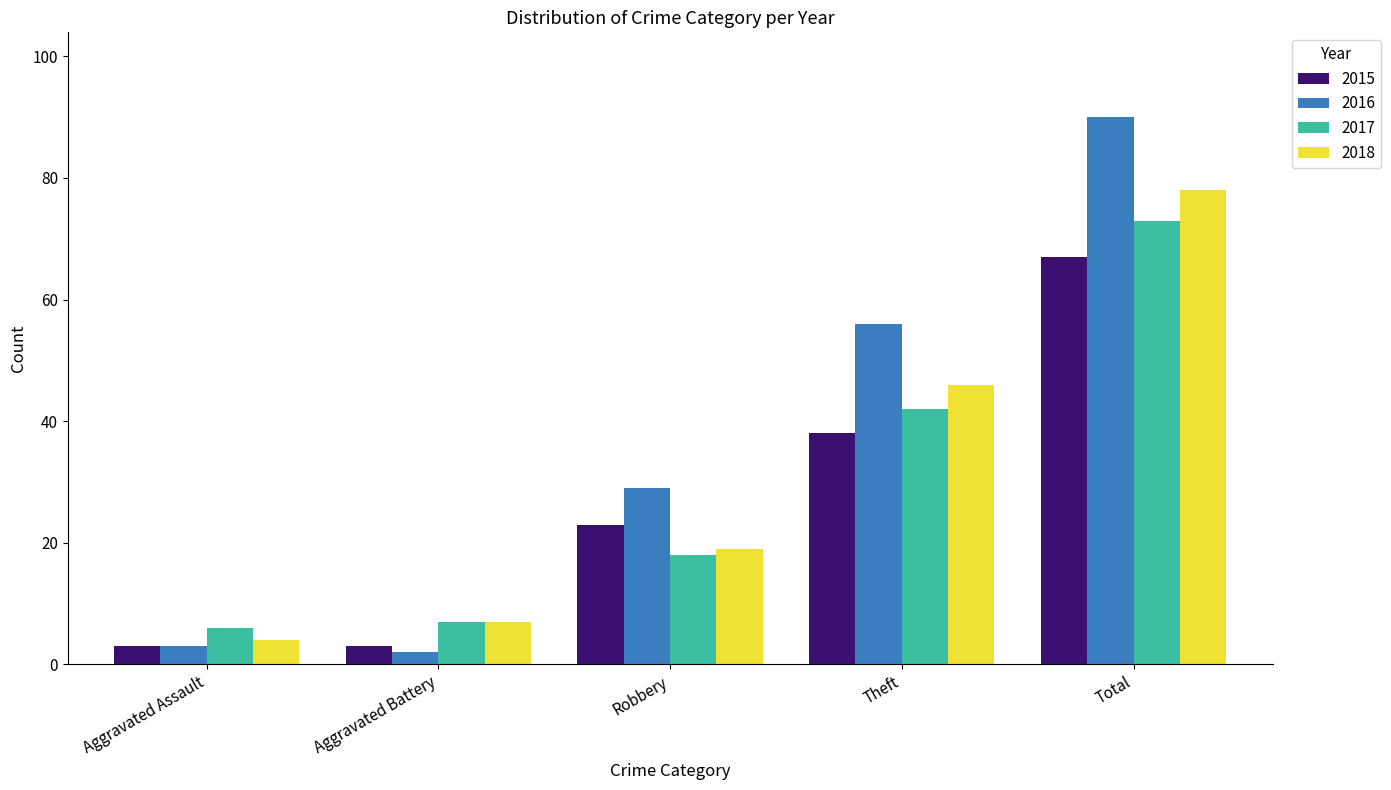

What is the value of the 2016 bar at the 1st from the left?

3